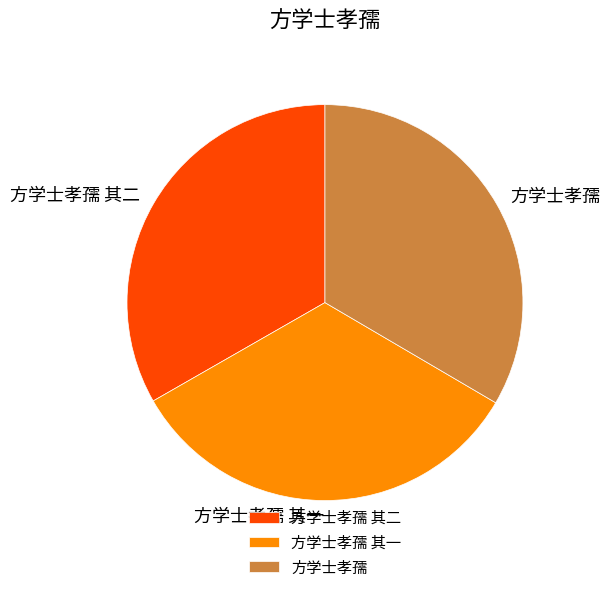

True or false: 方学士孝孺 其二 accounts for 46% of the total.

False